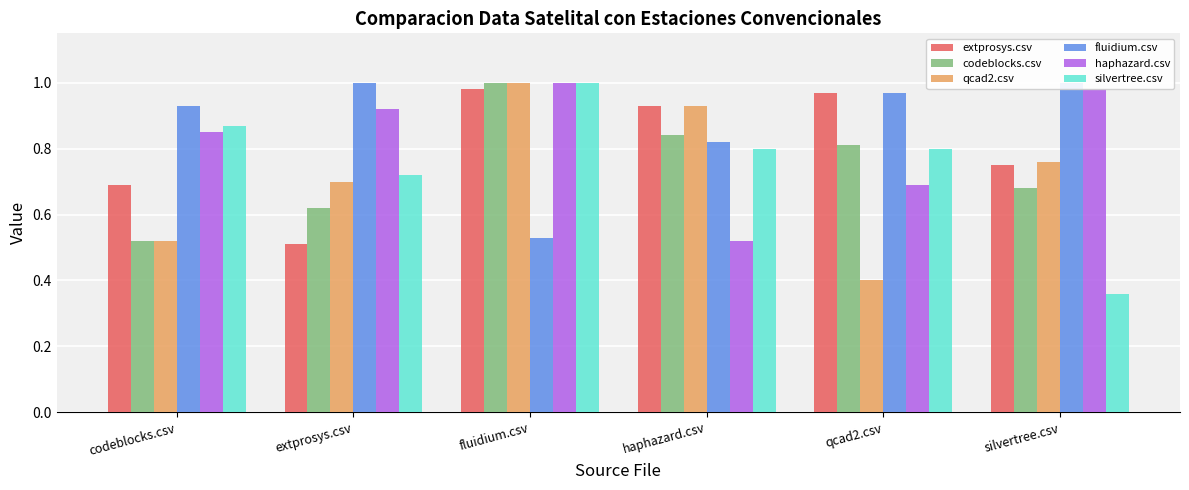

List the series in order of their peak value, highest first.

codeblocks.csv, qcad2.csv, fluidium.csv, haphazard.csv, silvertree.csv, extprosys.csv